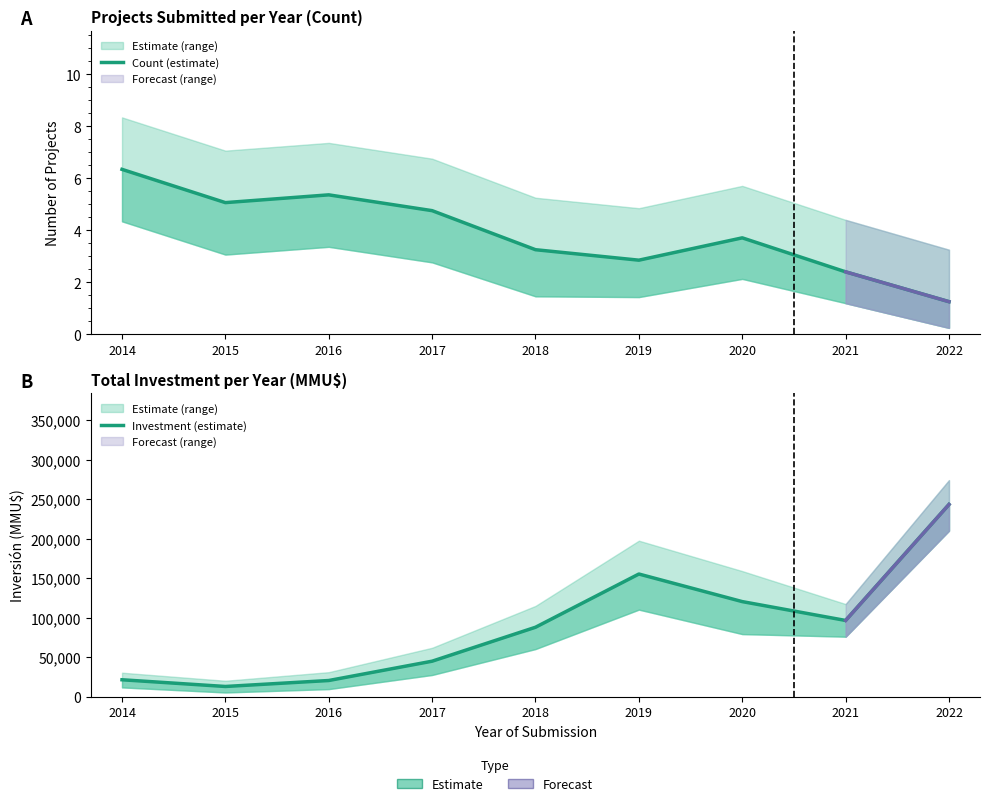

How many lines are shown in the chart?

2